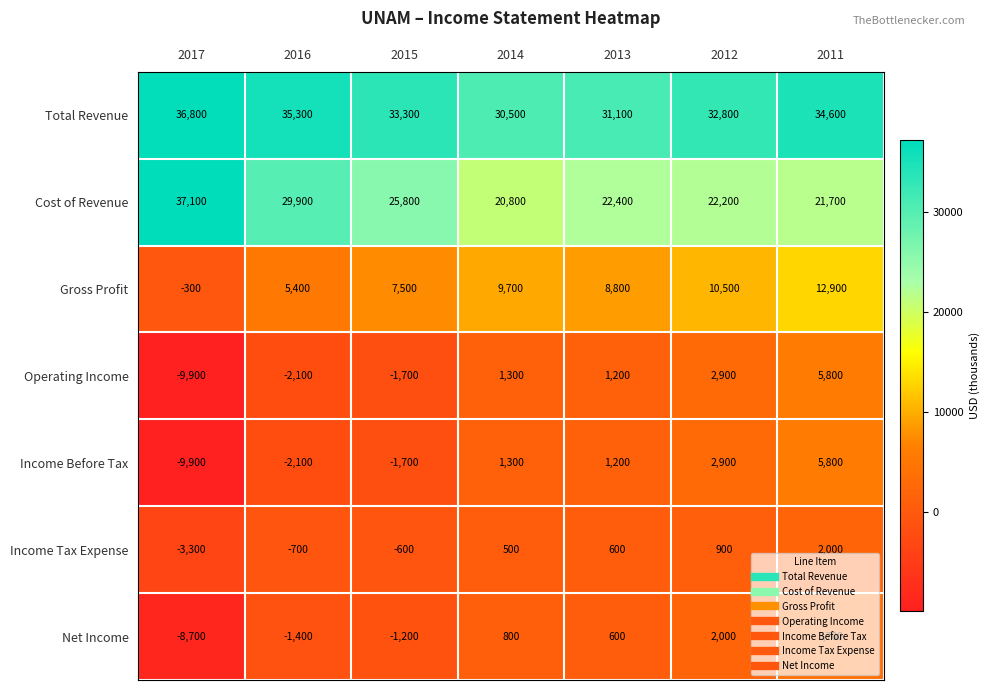

What is the difference between the second highest and second lowest values in the Income Before Tax series?

5000